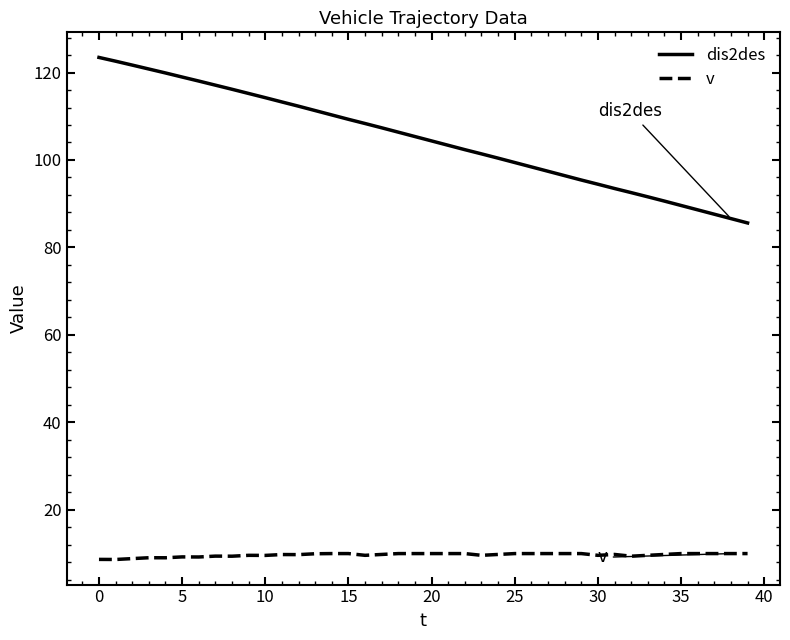

Which series has the largest range (max minus min)?

dis2des